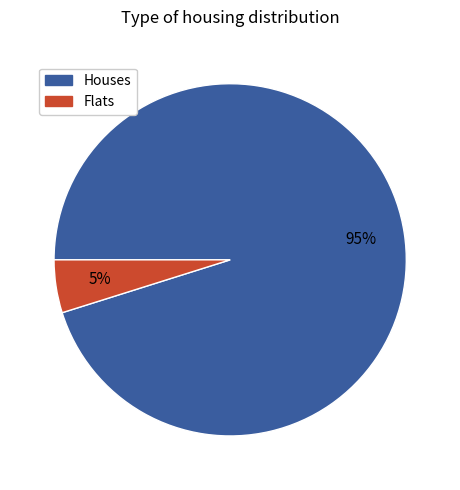

Rank the categories by value from highest to lowest.

Houses, Flats